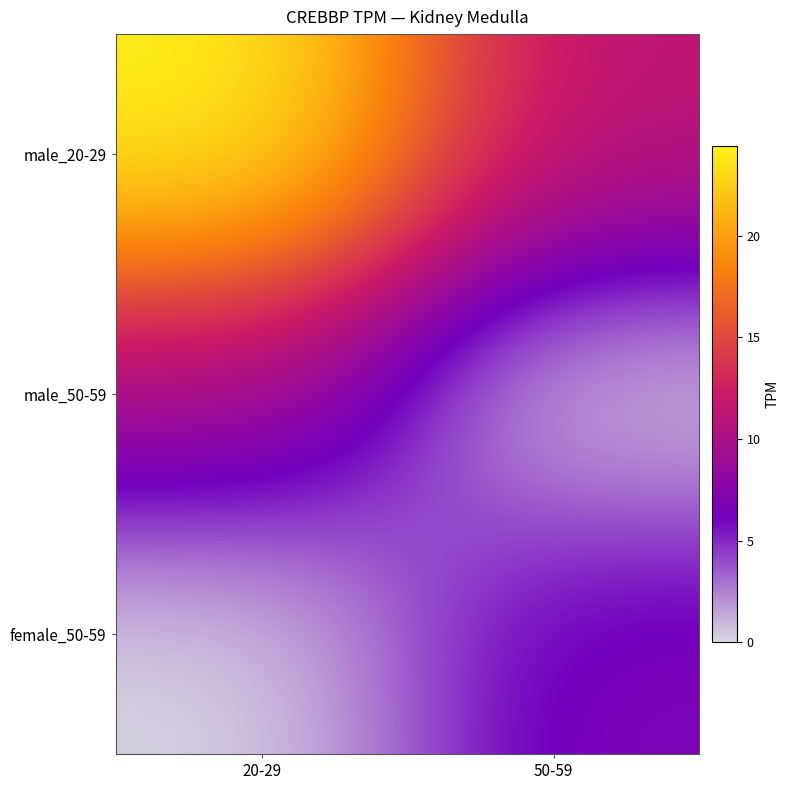

What is the total value across all series at 20-29?

34.0